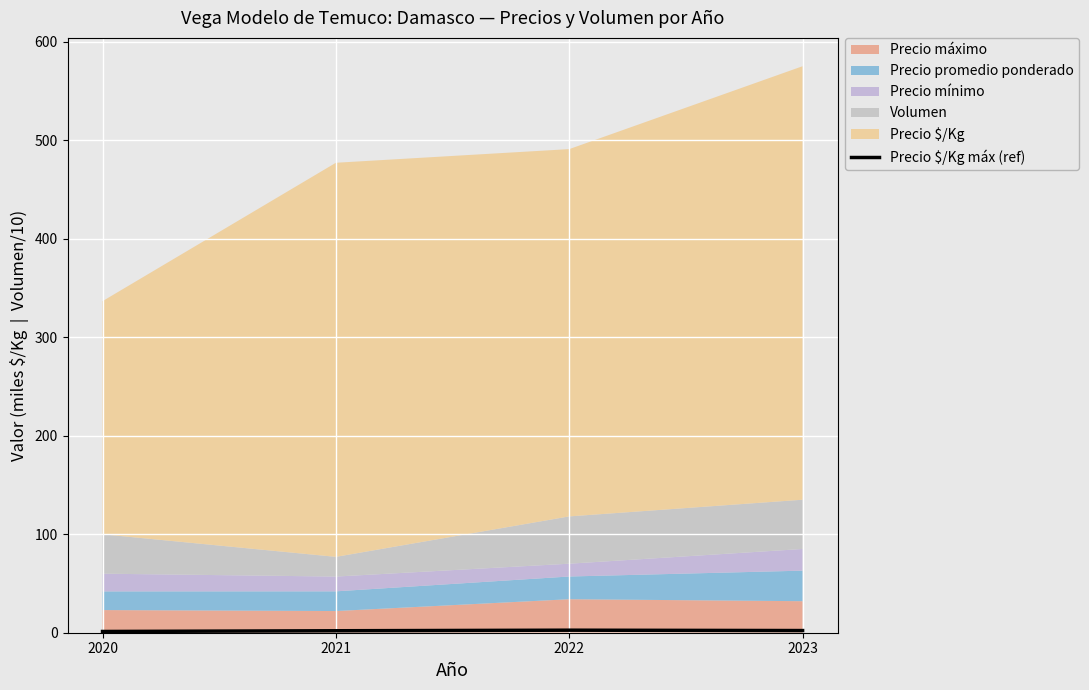

At which category does the data reach its first local peak?

2022